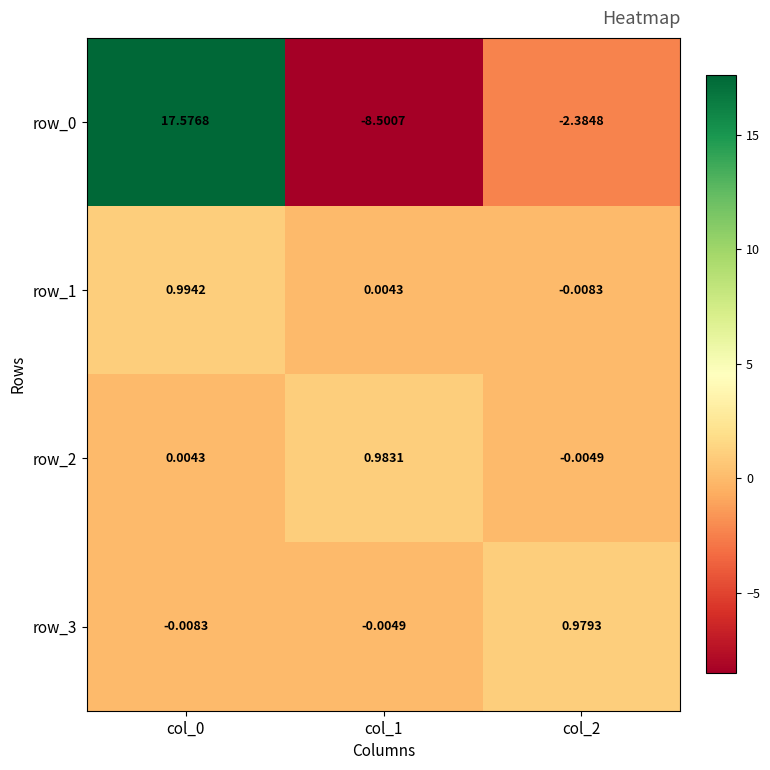

Is the value of row_2 at col_1 greater than the value of row_3 at col_2?

Yes